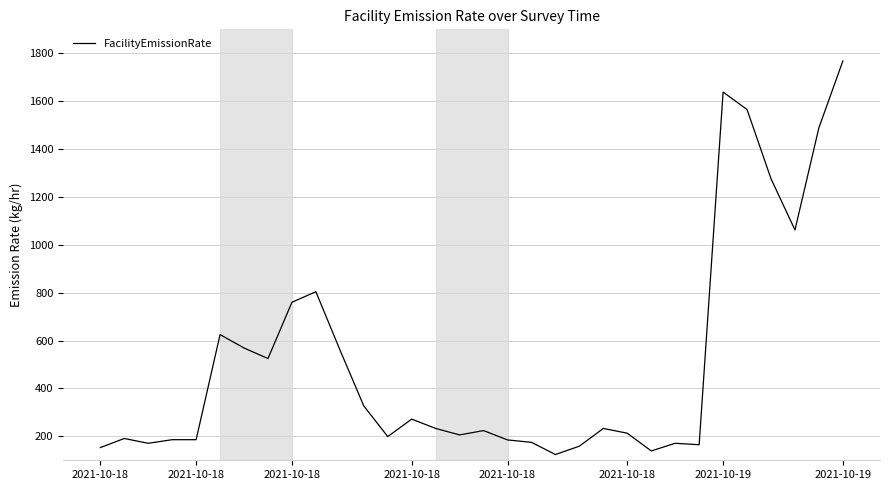

What is the greatest value displayed?

1768